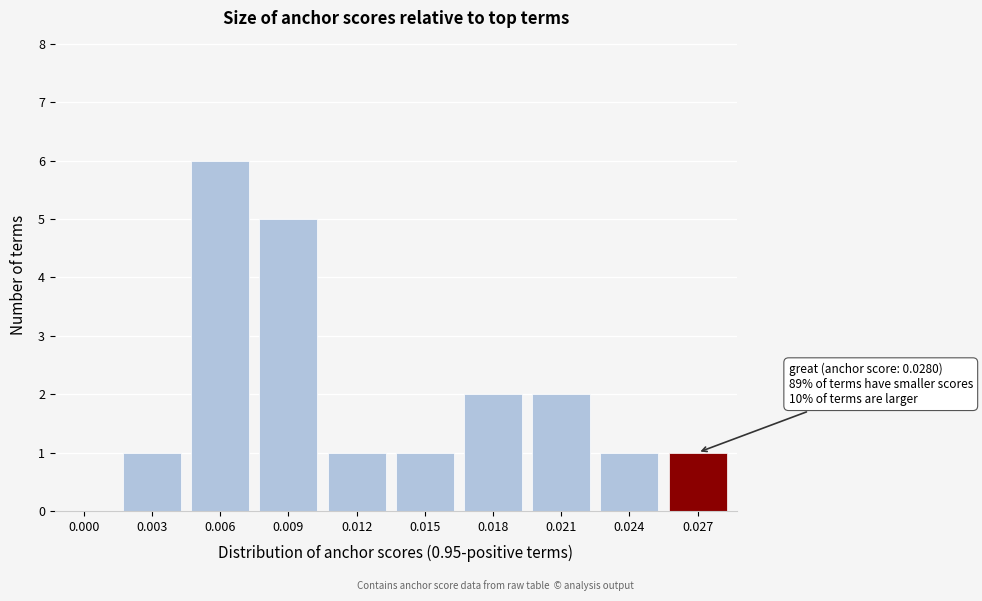

Reading left to right, list all the values displayed in this chart.

0.000=0	0.003=1	0.006=6	0.009=5	0.012=1	0.015=1	0.018=2	0.021=2	0.024=1	0.027=1